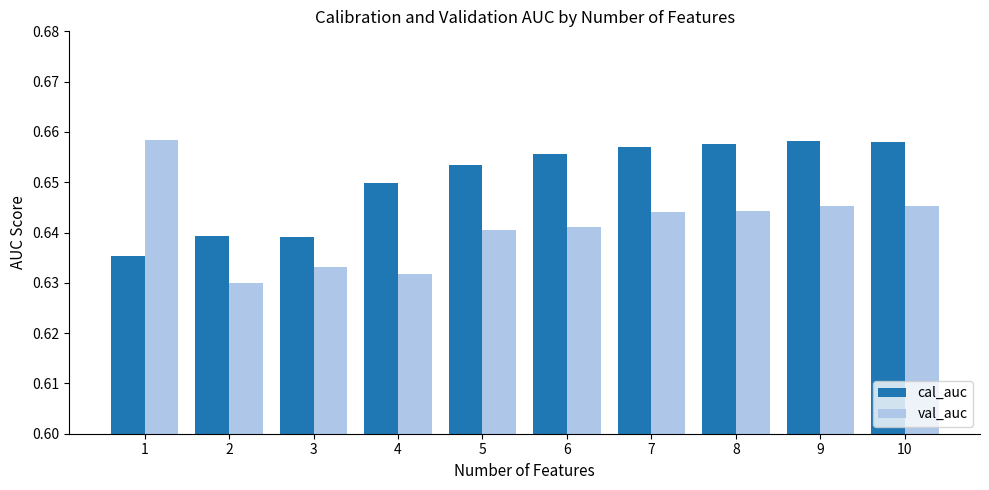

Is the value of cal_auc at 5 greater than the value of val_auc at 1?

No